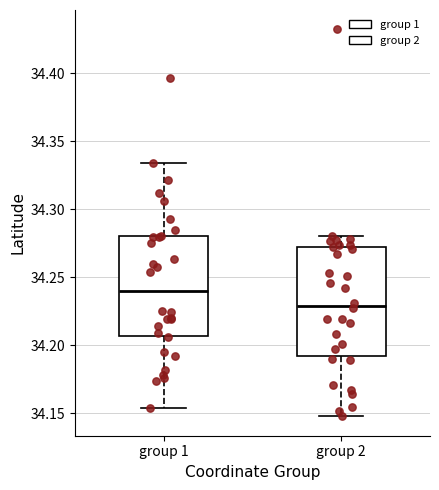

Reading left to right, transcribe this box plot: for each box, give where its median line is, the range the box spans, and where its two whiskers end, as read against the y-axis. The values are not printed on the chart, so give them approximately, as read against the axis.

group 1: median 34.240, box 34.205 to 34.280, whiskers 34.155 to 34.335
group 2: median 34.230, box 34.190 to 34.270, whiskers 34.150 to 34.280